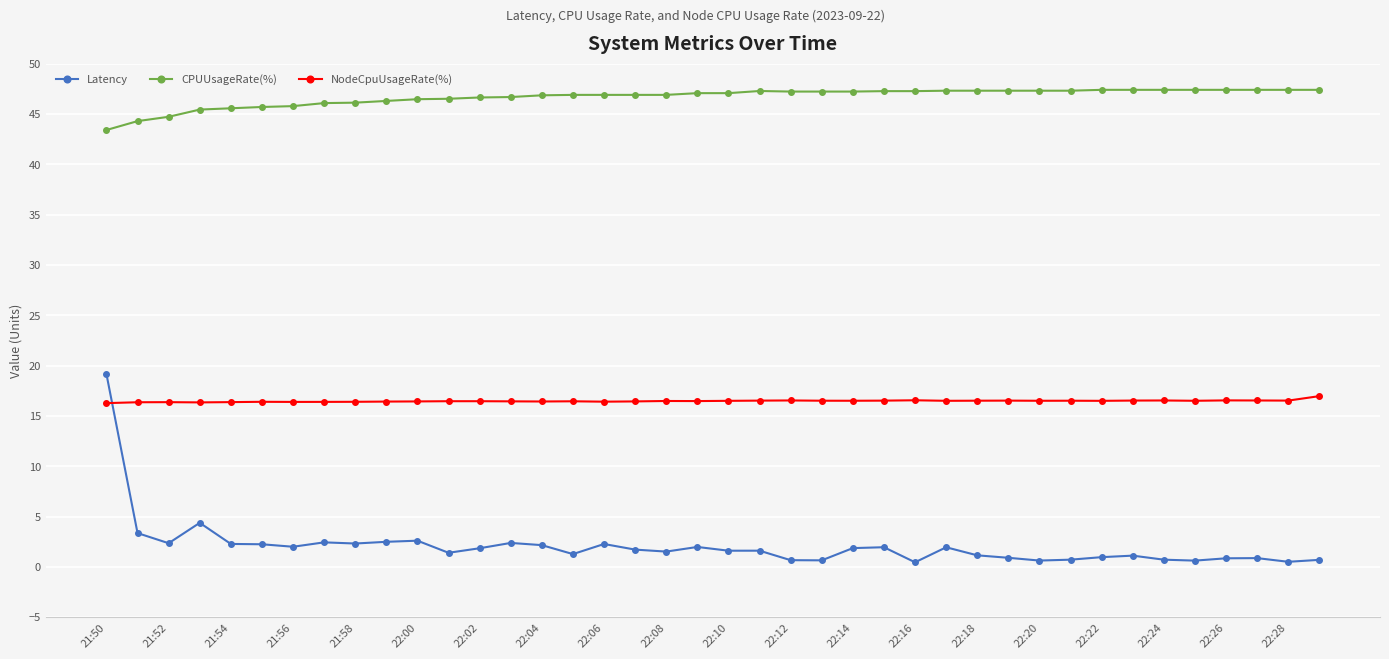

At how many categories does at least one series exceed 6?

40